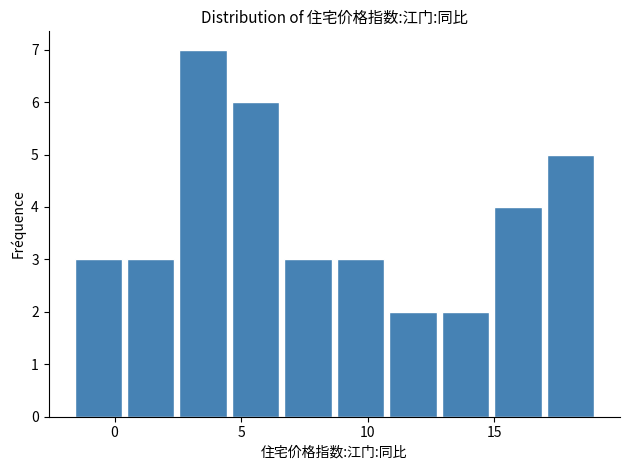

Reading left to right, transcribe this chart: for each bar, give the range it covers on the x-axis and its height. Neither the bar edges nor the heights are printed on the chart, so give them approximately, as read against the axes.

-1.5 to 0.5: 3
0.5 to 2.5: 3
2.5 to 4.5: 7
4.5 to 6.5: 6
6.5 to 9.0: 3
9.0 to 11.0: 3
11.0 to 13.0: 2
13.0 to 15.0: 2
15.0 to 17.0: 4
17.0 to 19.0: 5